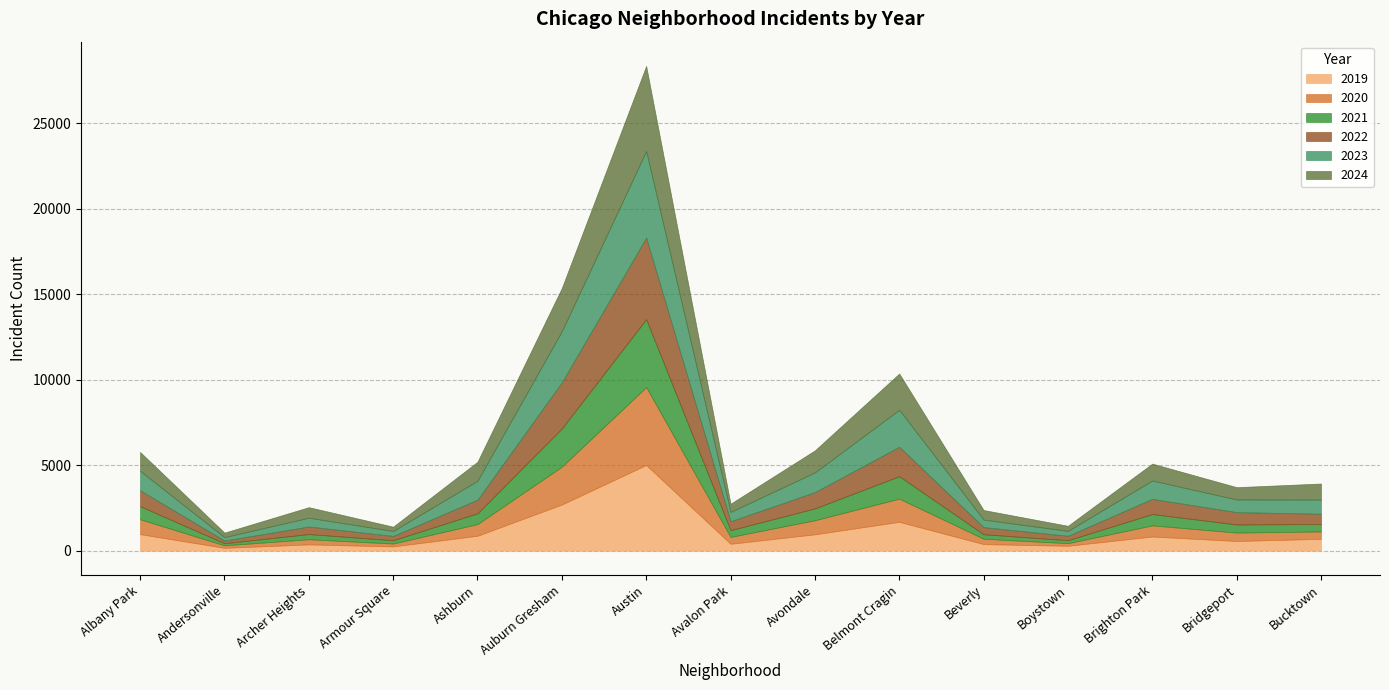

Rank the series at Brighton Park from highest to lowest value.

2023, 2024, 2022, 2019, 2021, 2020